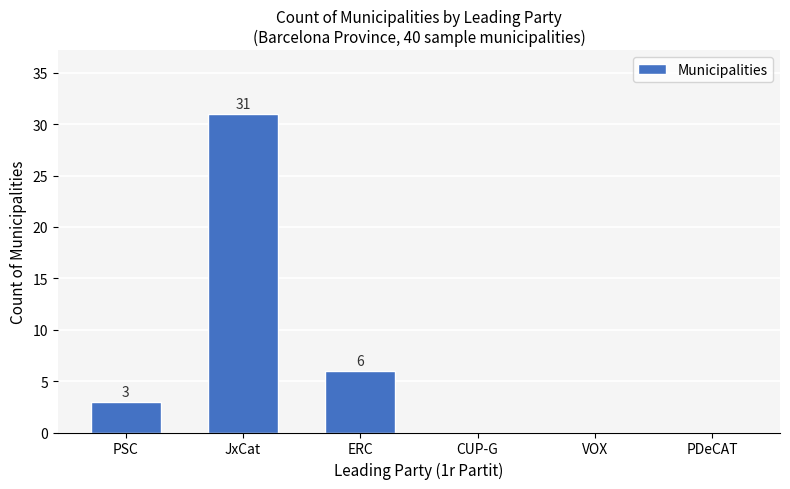

At which category does the chart reach its peak across all series?

JxCat